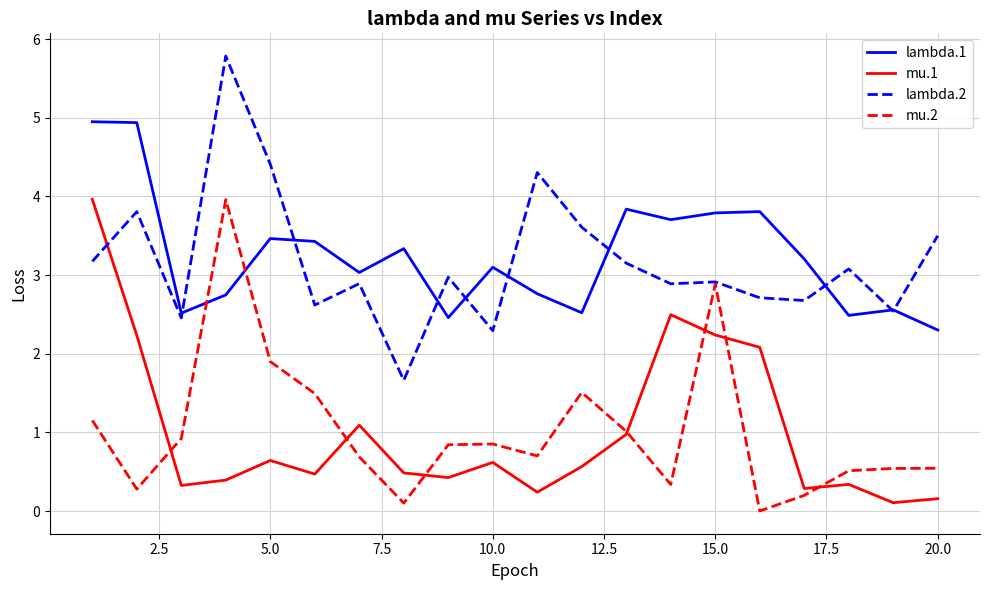

True or false: lambda.2 and mu.1 cross at least once.

True